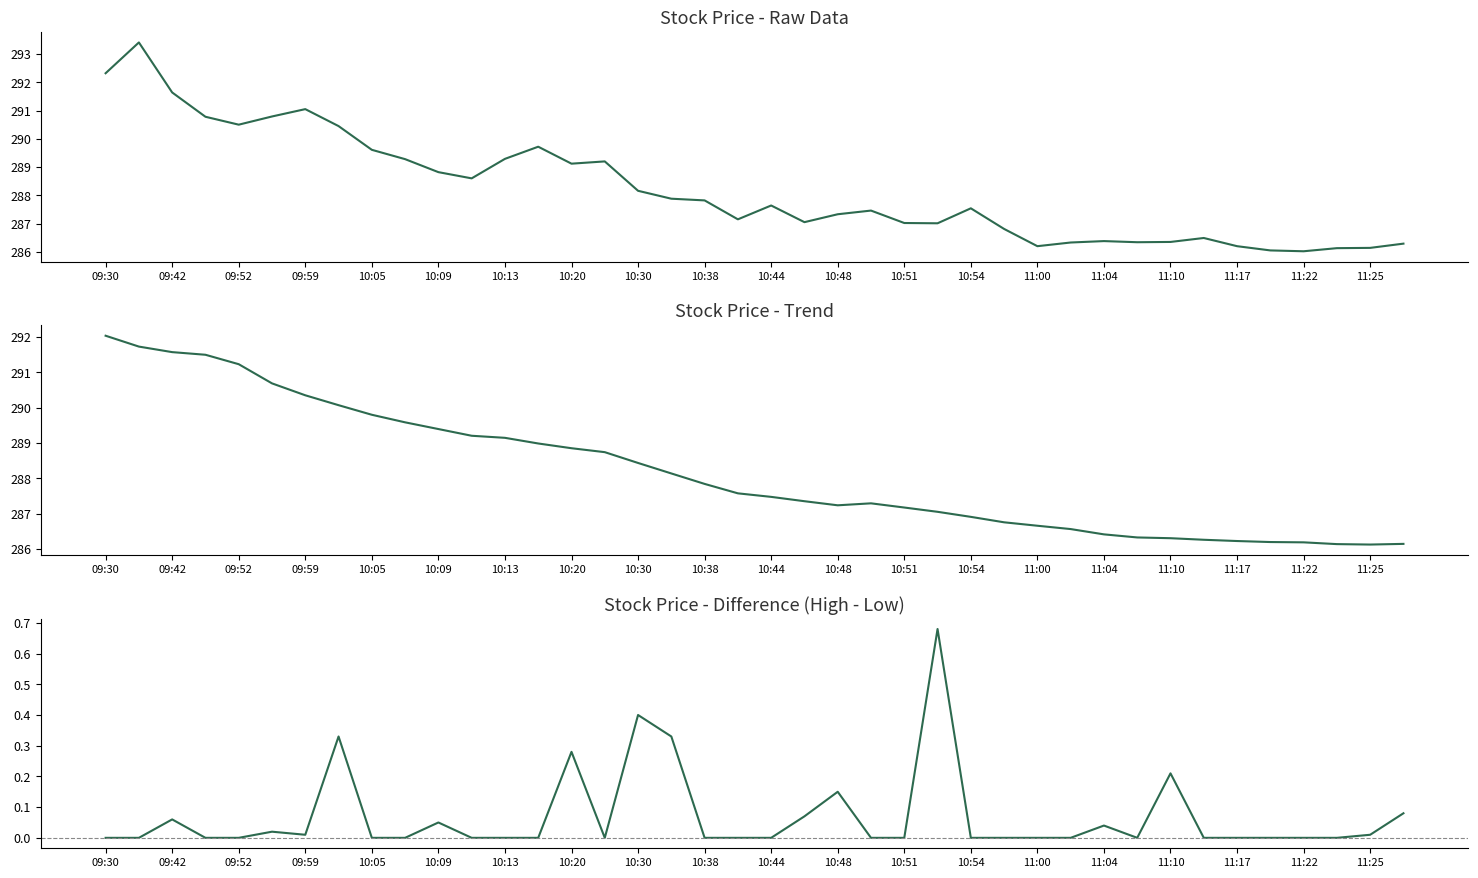

How many lines are shown in the chart?

3